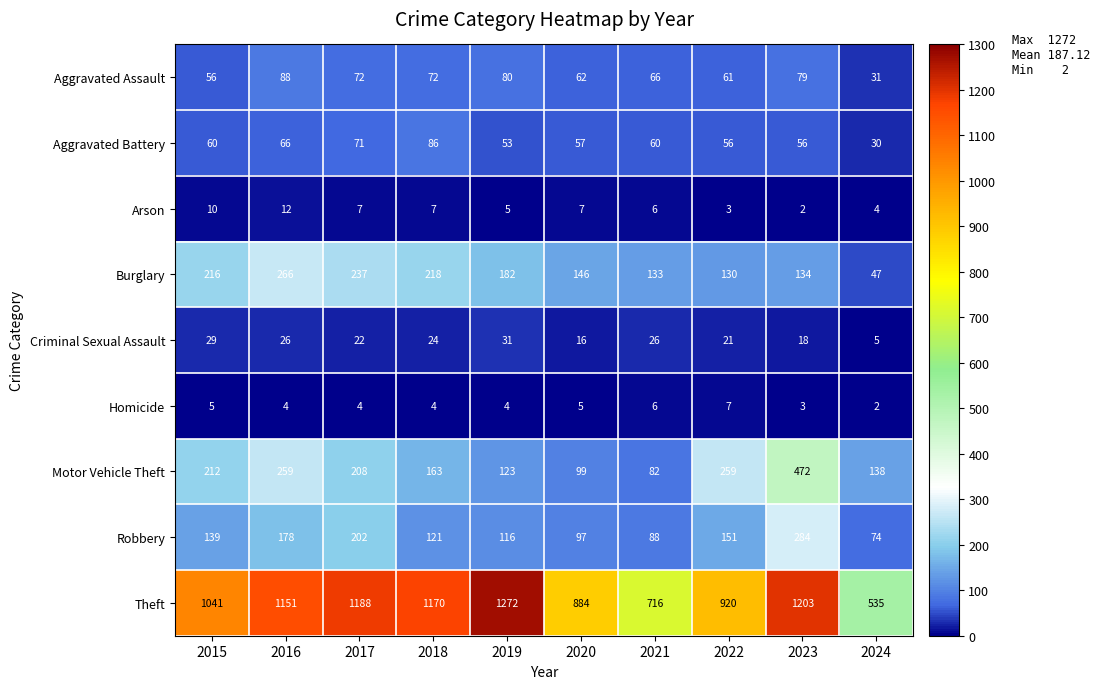

Rank the series at 2024 from highest to lowest value.

Theft, Motor Vehicle Theft, Robbery, Burglary, Aggravated Assault, Aggravated Battery, Criminal Sexual Assault, Arson, Homicide